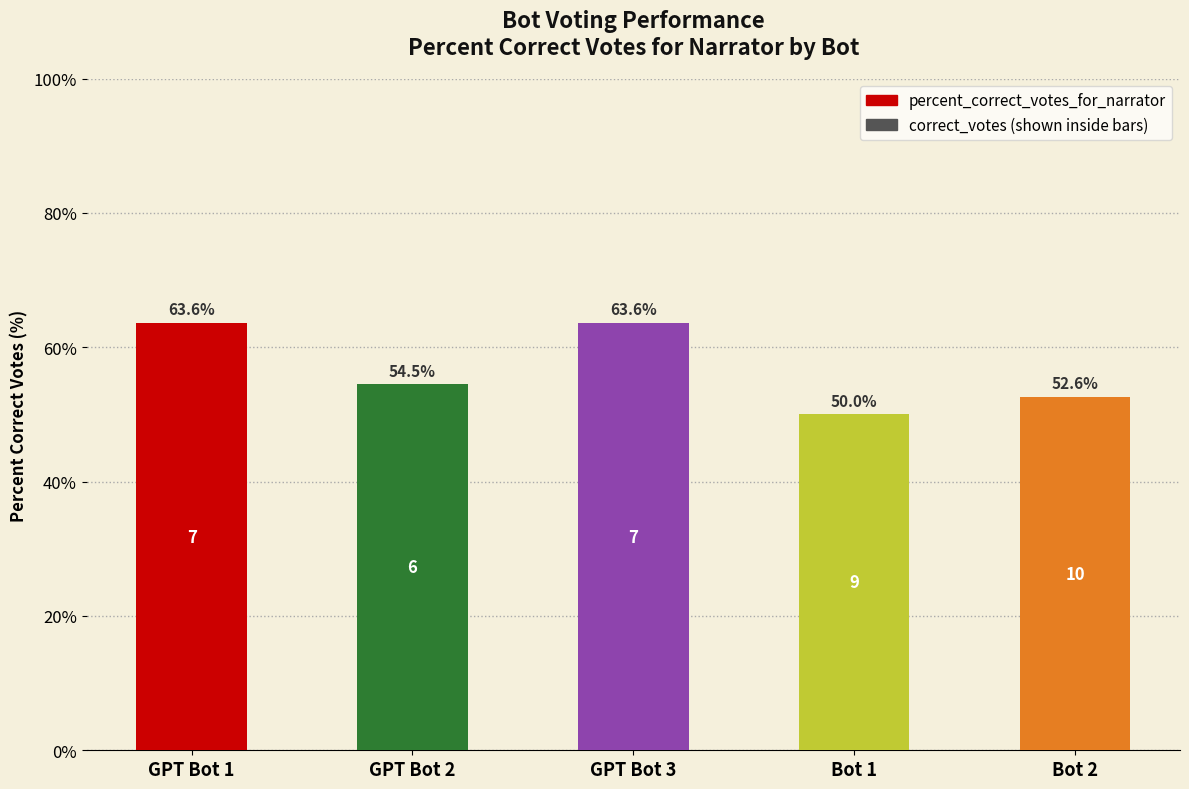

Reading right to left, transcribe all the data shown in this chart.

52.6	50.0	63.6	54.5	63.6